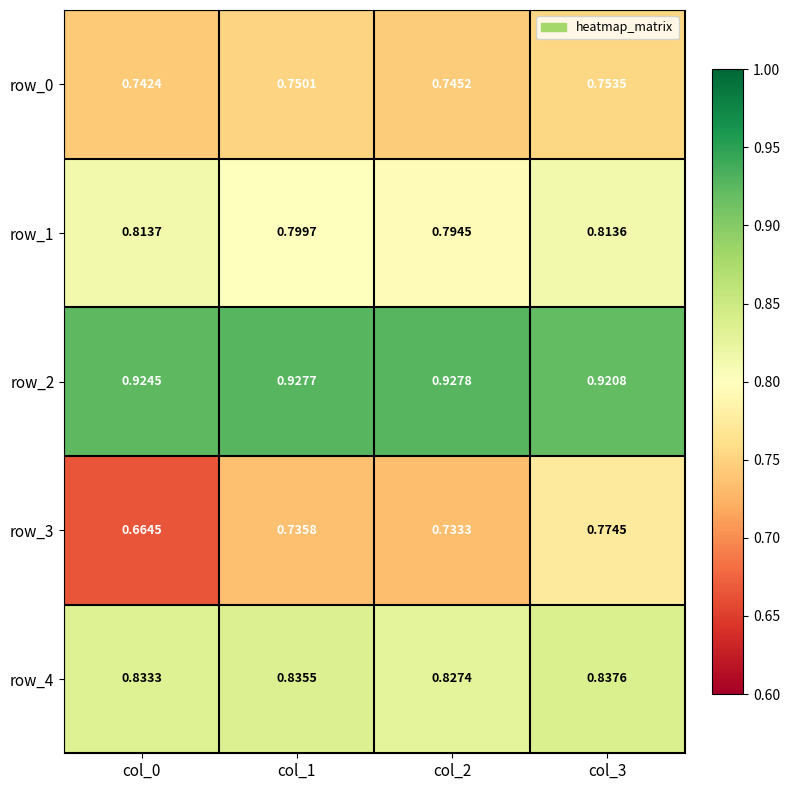

Is the value of row_3 at col_1 greater than the value of row_4 at col_3?

No